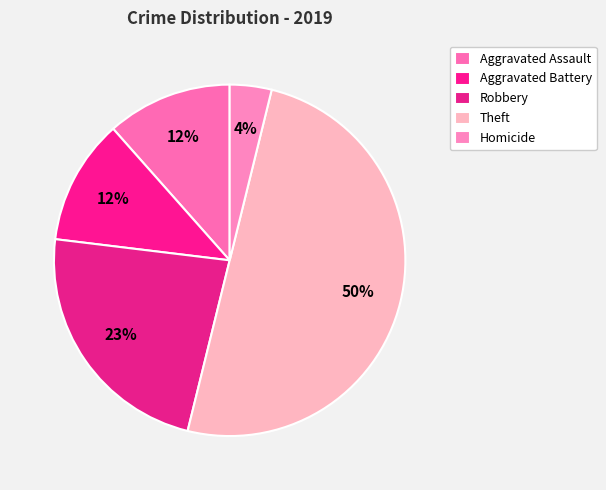

How many segments does this pie chart have?

5